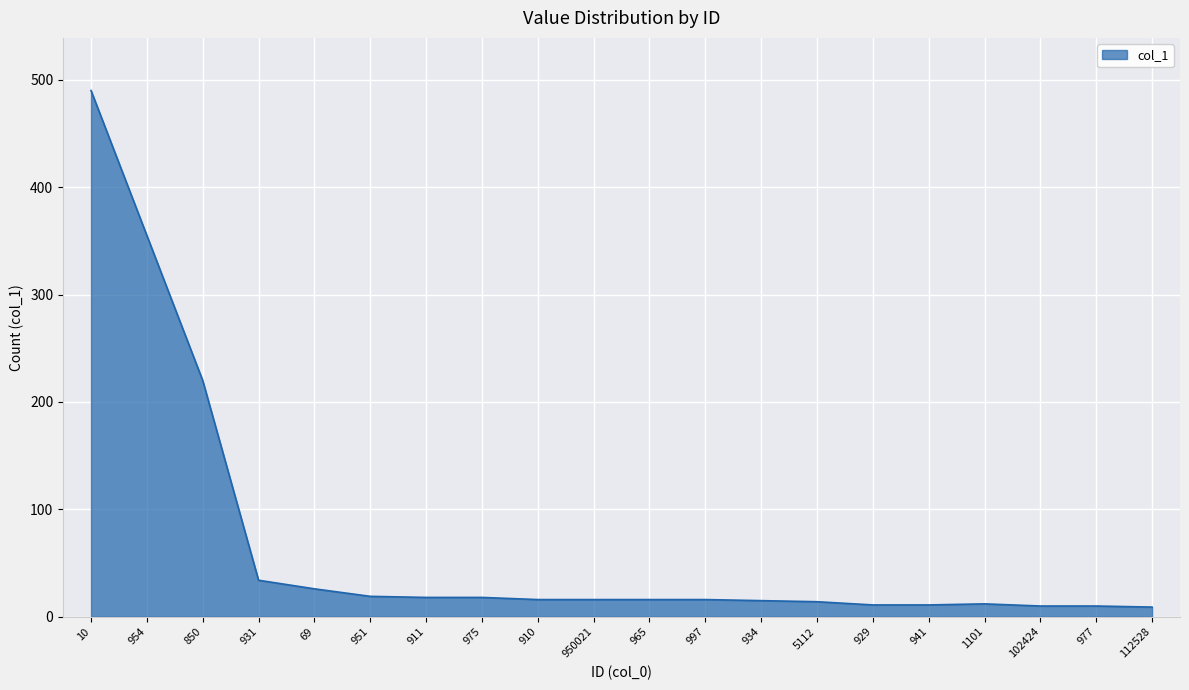

Which has a higher value, 850 or 997?

850